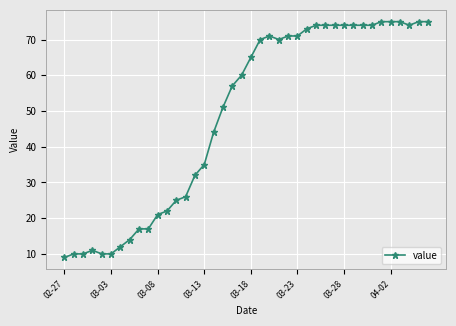

What is the value of the 19th point from the left?

57